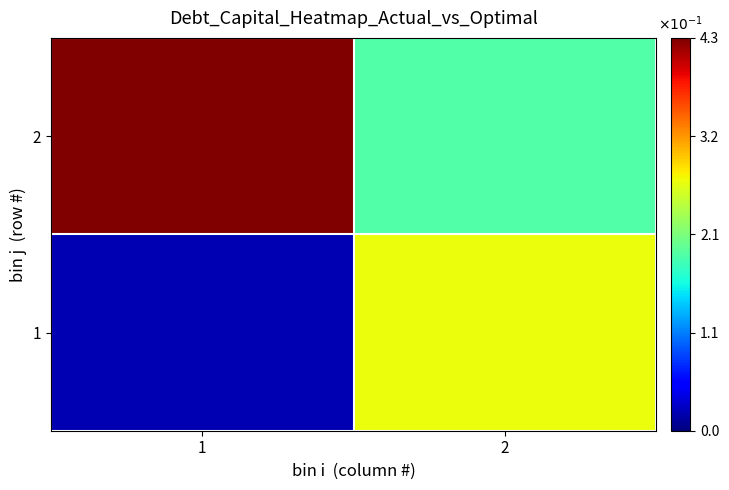

List the series in order of their peak value, highest first.

2, 1